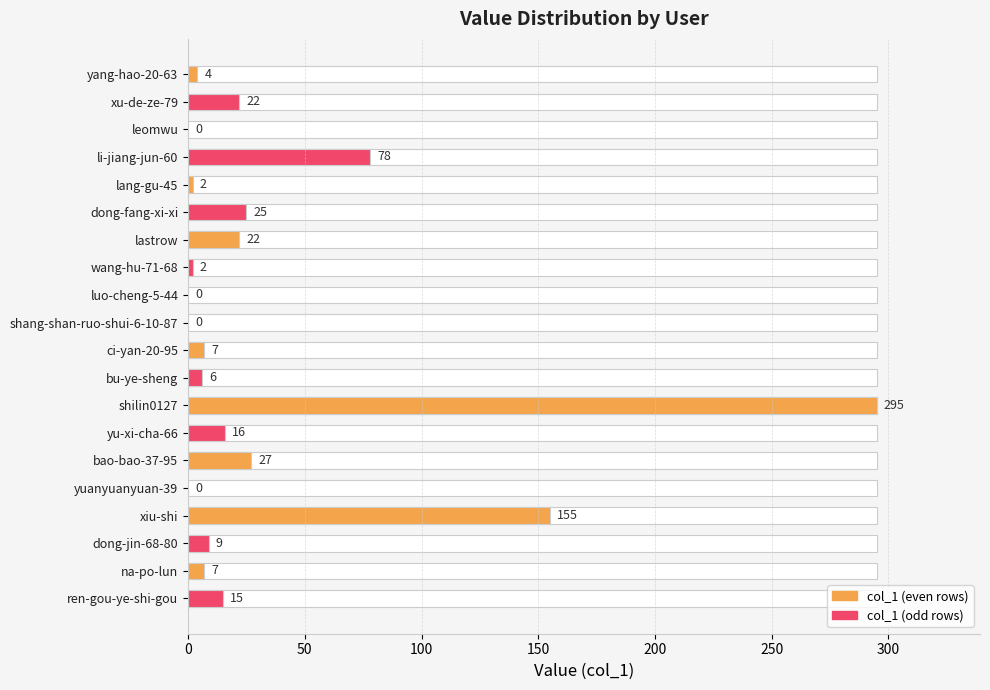

What is the change in value from shang-shan-ruo-shui-6-10-87 to bao-bao-37-95?

+27